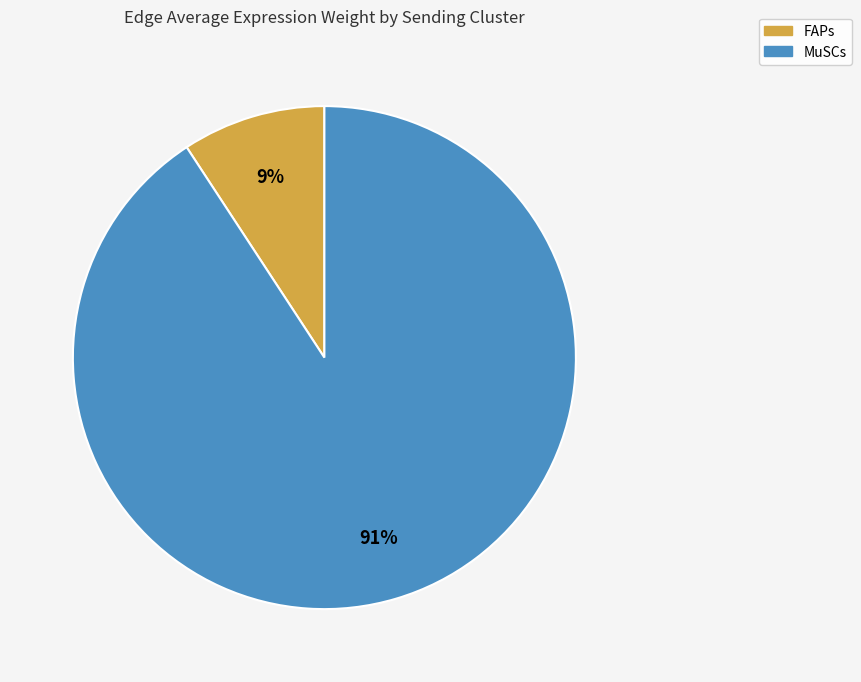

Is there any slice that represents more than half of the pie?

Yes